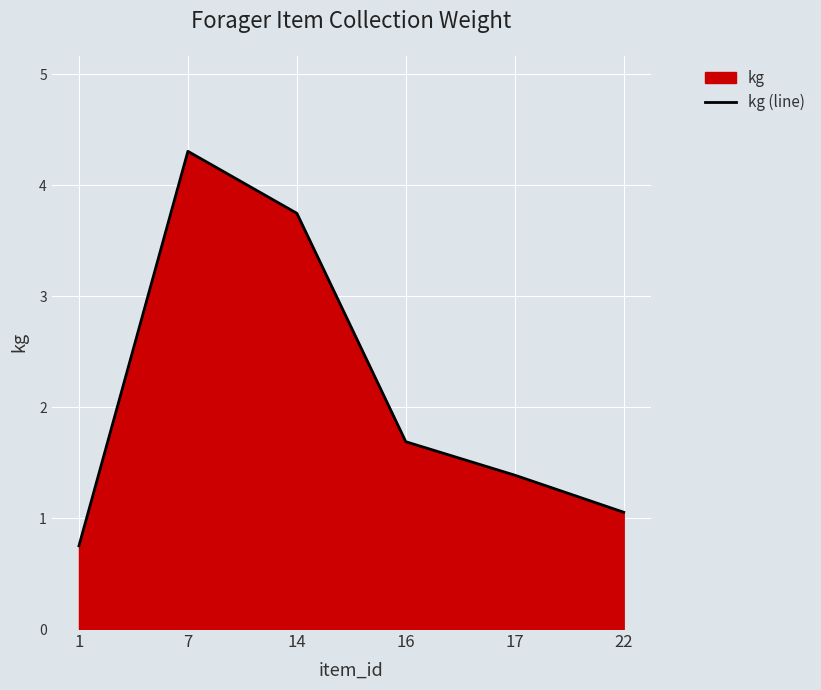

At which category does the data reach its first local peak?

7